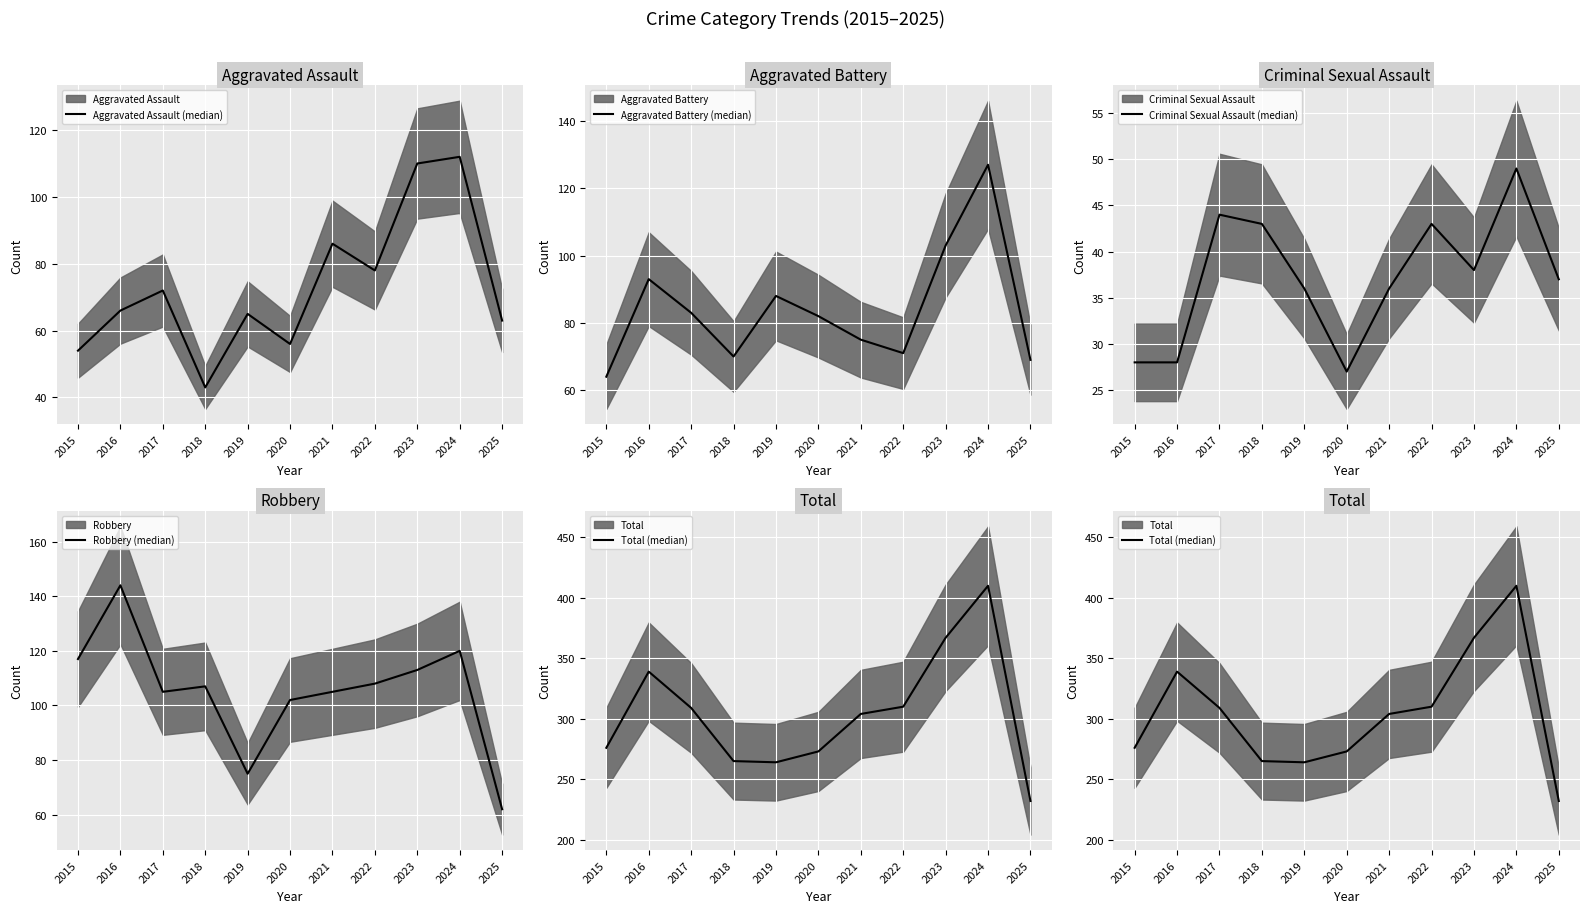

Rank the series by their maximum value, from highest to lowest.

Total (median), Robbery (median), Aggravated Battery (median), Aggravated Assault (median), Criminal Sexual Assault (median)